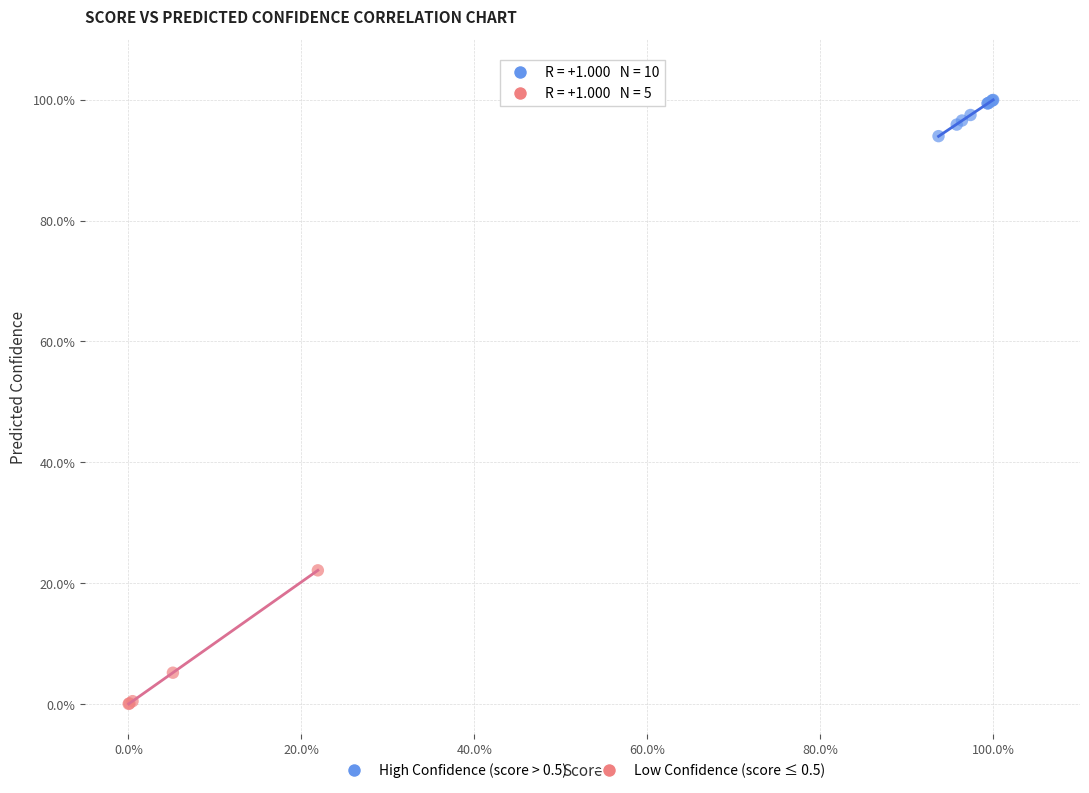

Which series reaches the maximum Y coordinate?

High Confidence (score > 0.5)